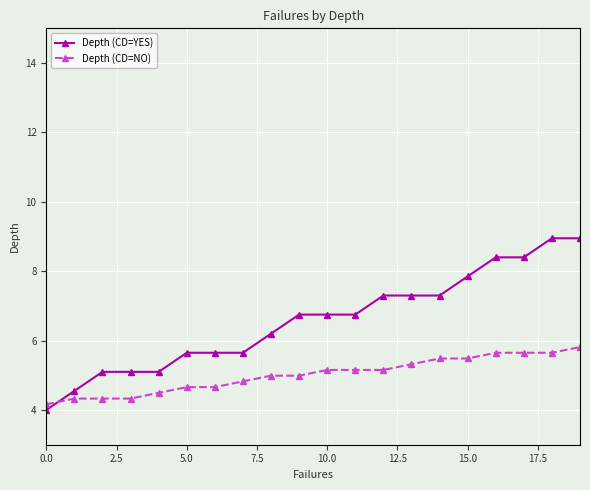

How many lines are shown in the chart?

2